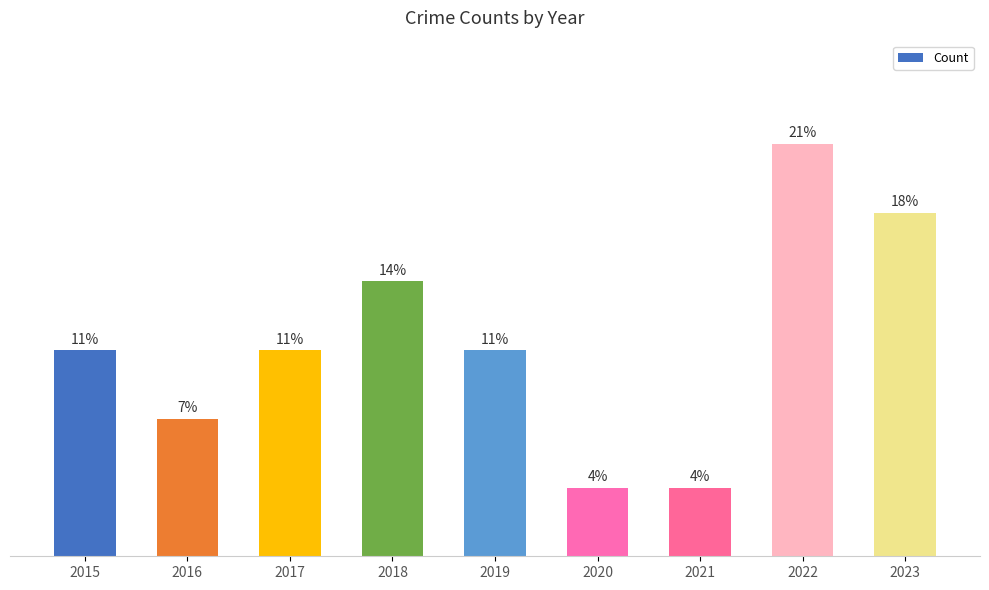

Are the bars horizontal?

No